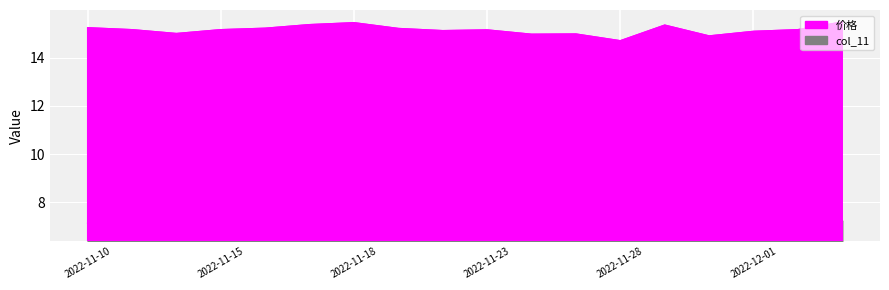

What is the average value of the 价格 series?

15.2